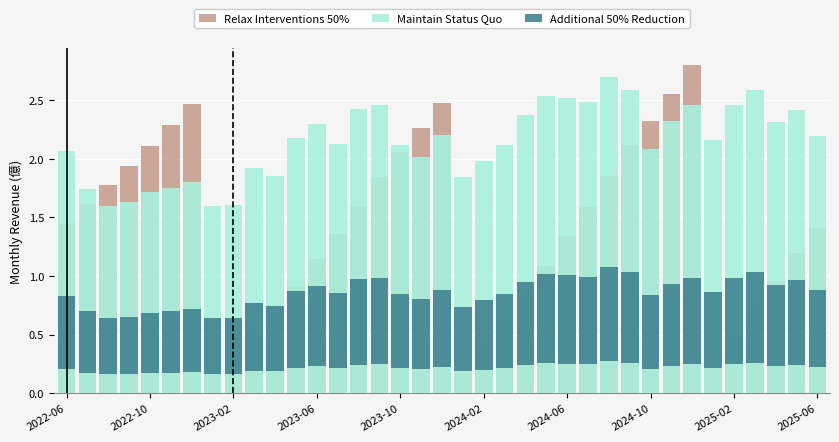

At how many categories does at least one series exceed 1?

37